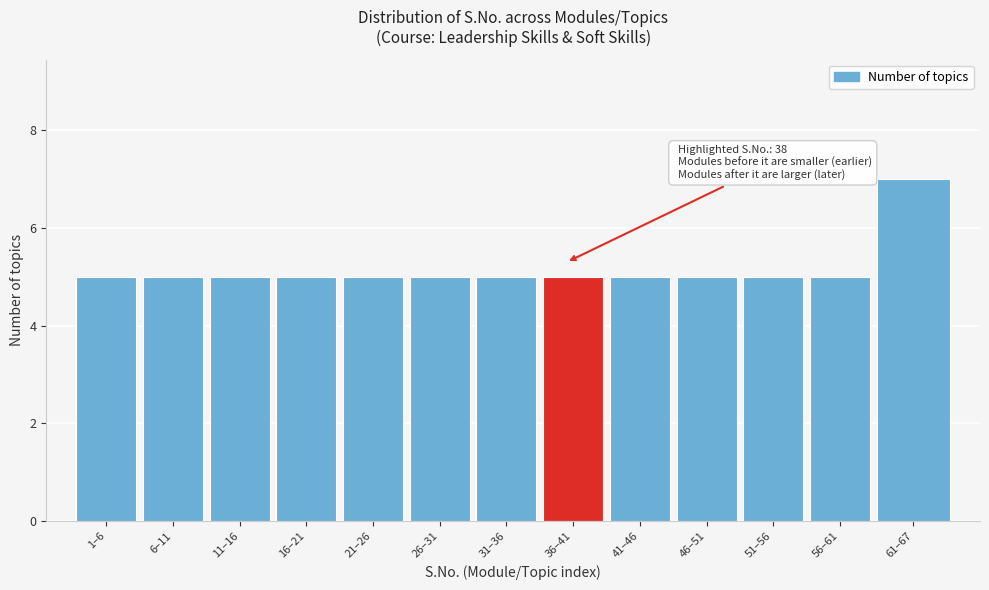

Reading left to right, extract all data points from this chart.

5	5	5	5	5	5	5	5	5	5	5	5	7